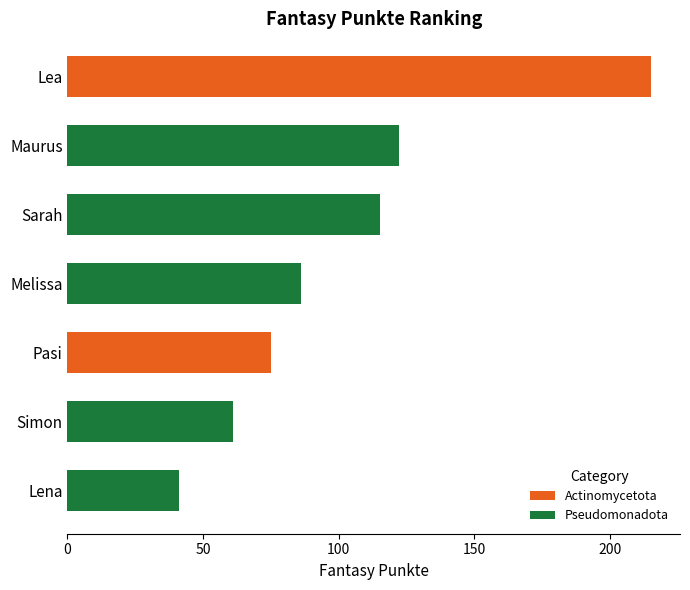

What is the smallest value displayed?

41